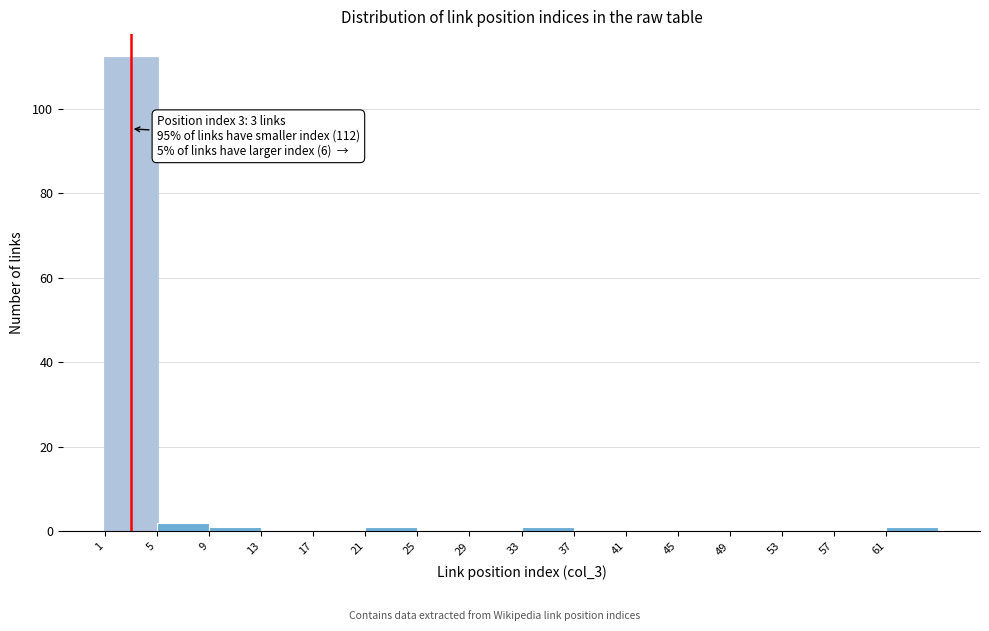

Which range on the x-axis has the tallest bar?

1 to 5